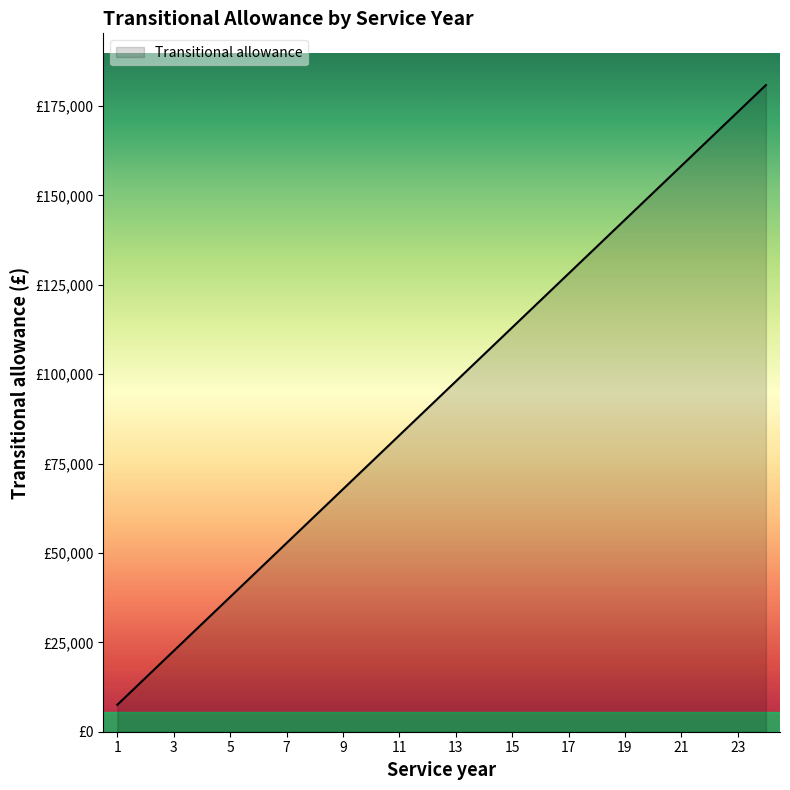

Rank the categories by value from lowest to highest.

1, 2, 3, 4, 5, 6, 7, 8, 9, 10, 11, 12, 13, 14, 15, 16, 17, 18, 19, 20, 21, 22, 23, 24